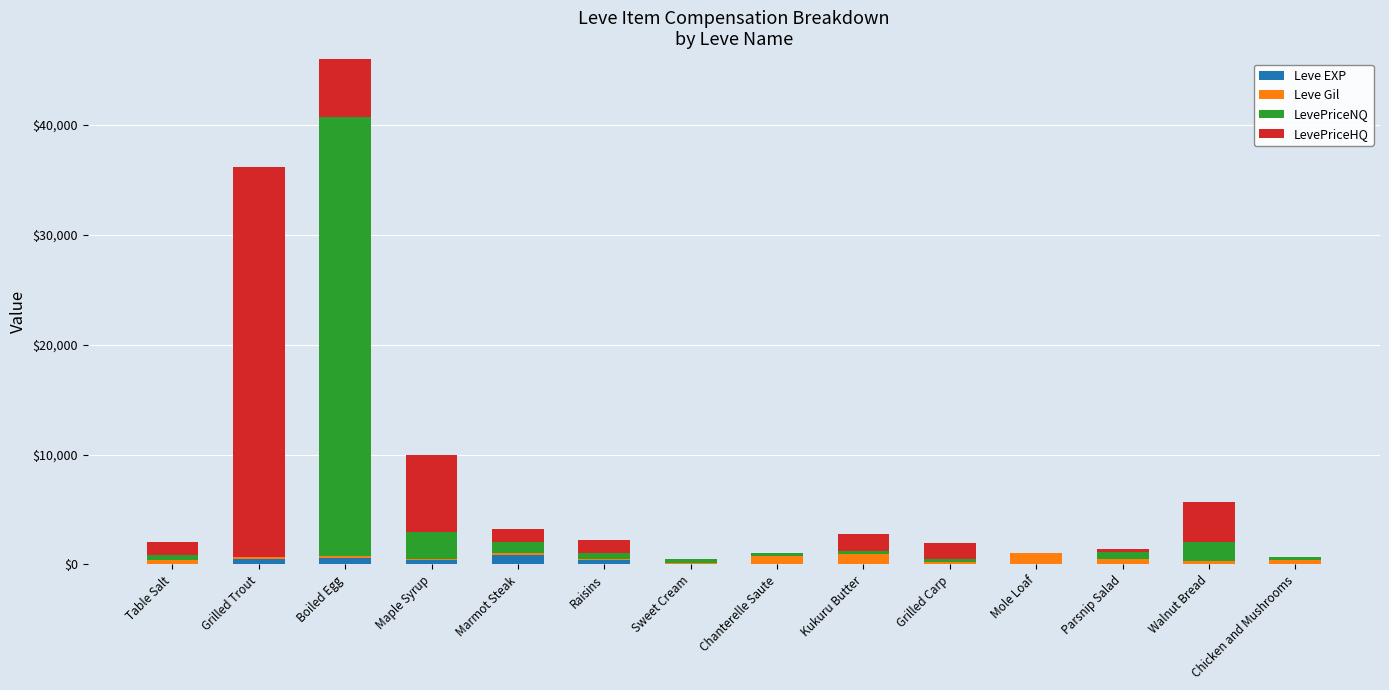

How many categories are shown in the chart?

14